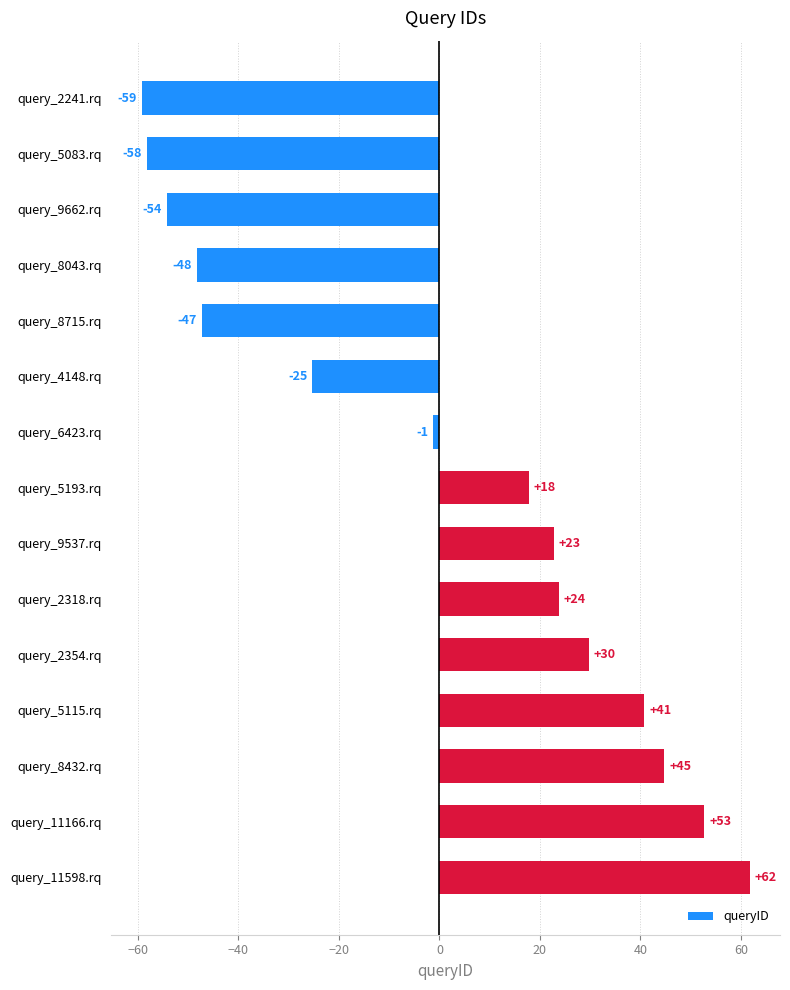

Are the bars horizontal?

Yes